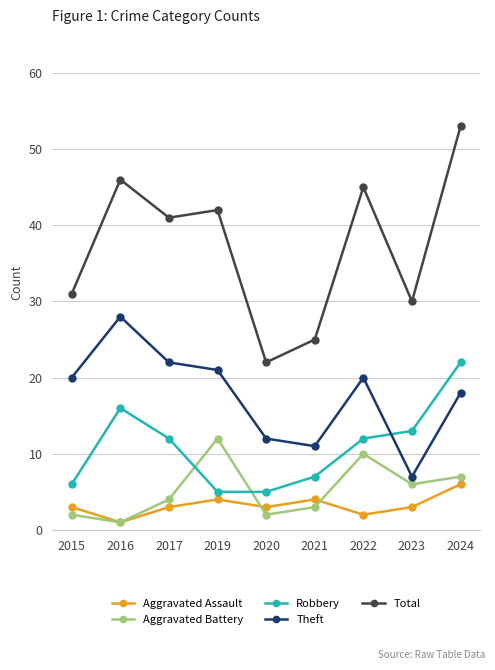

In Total, how many points are lower than both neighbors (excluding endpoints)?

3